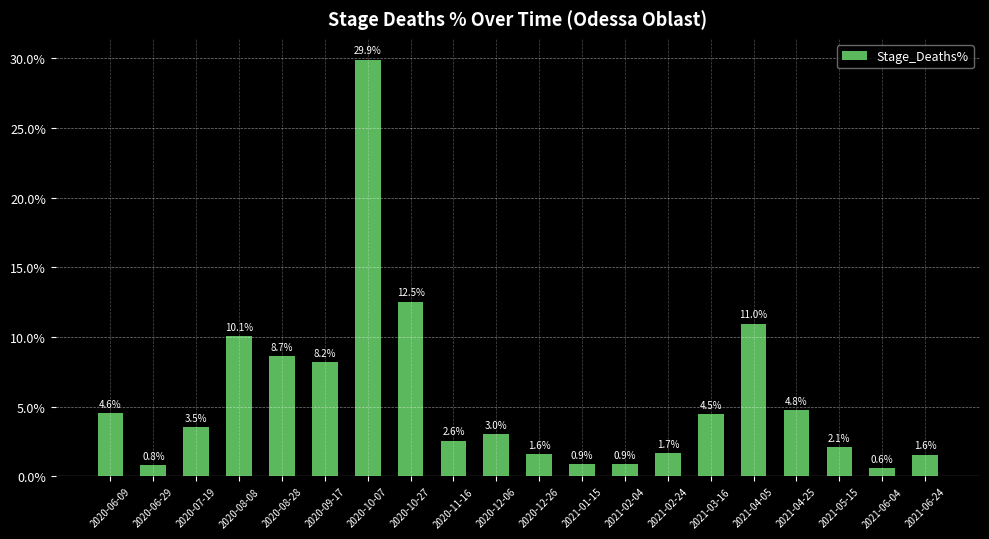

What is the greatest value displayed?

29.9